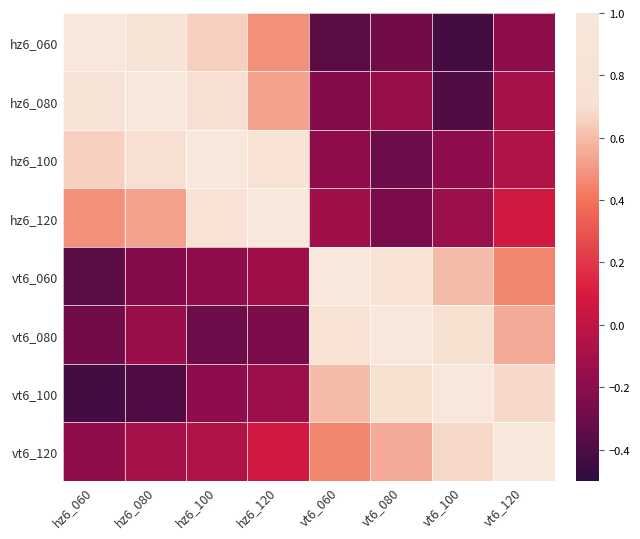

Between hz6_080 and hz6_060, which is larger?

hz6_060